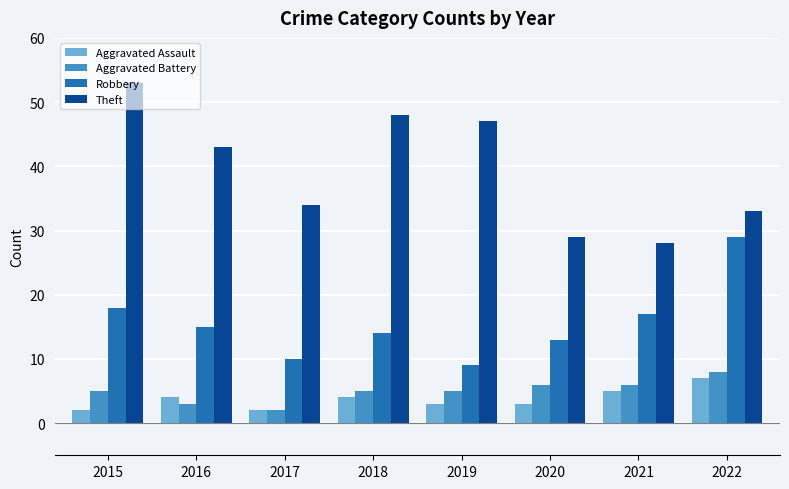

Which series changed the most between 2016 and 2020?

Theft